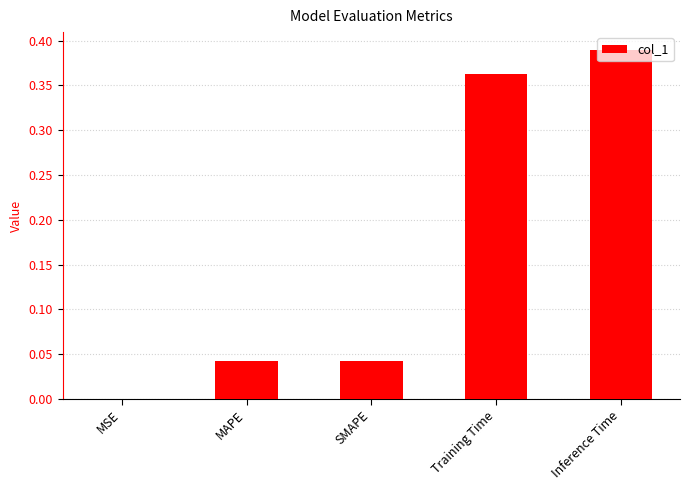

Between MAPE and MSE, which is larger?

MAPE